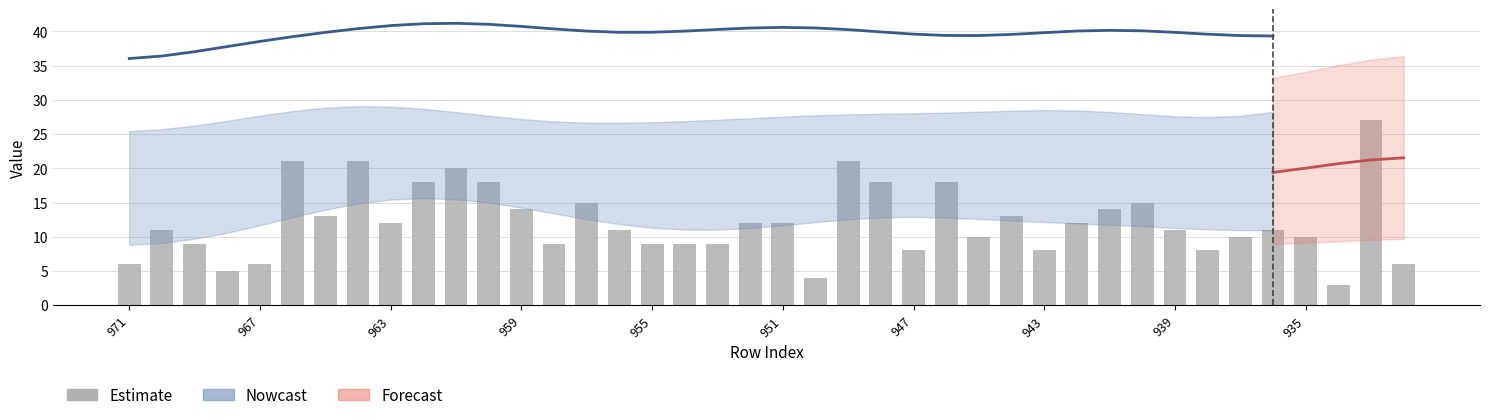

What is the change in value from 13 to 38?

+18